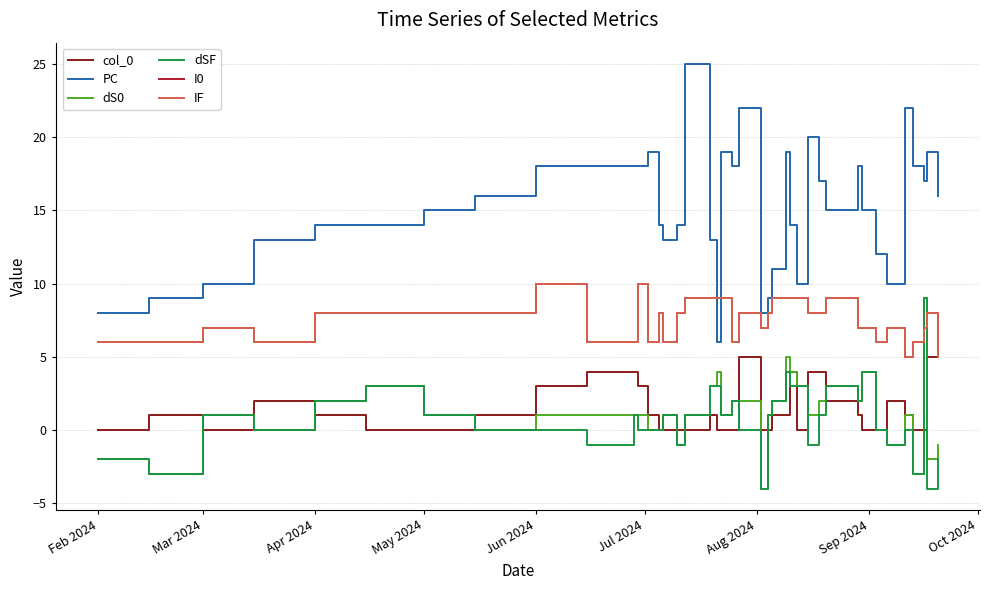

Does the chart display data point markers on the line(s)?

No